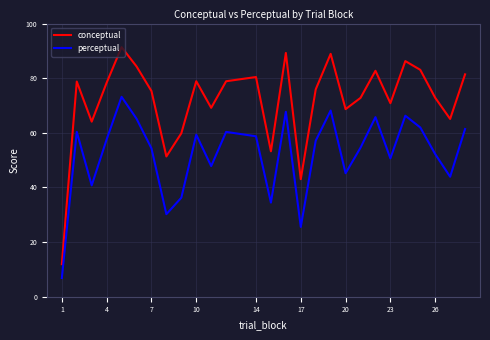

What is the highest value of the conceptual series?

91.4